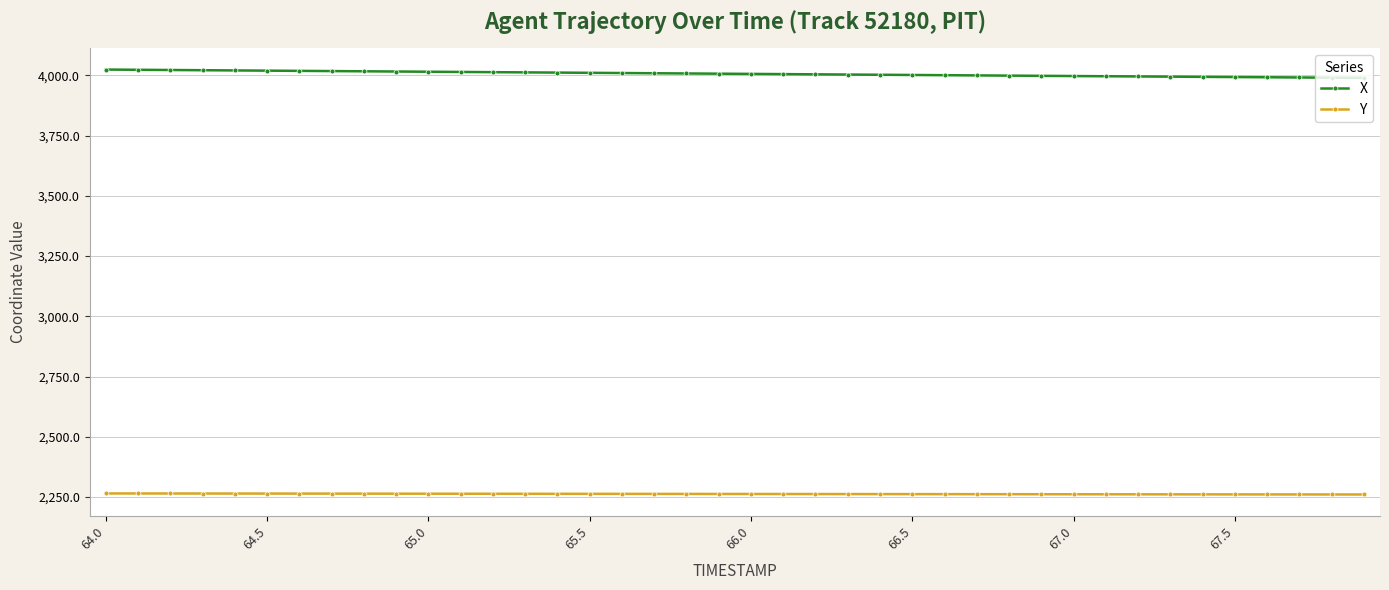

What is the maximum value for X?

4024.5